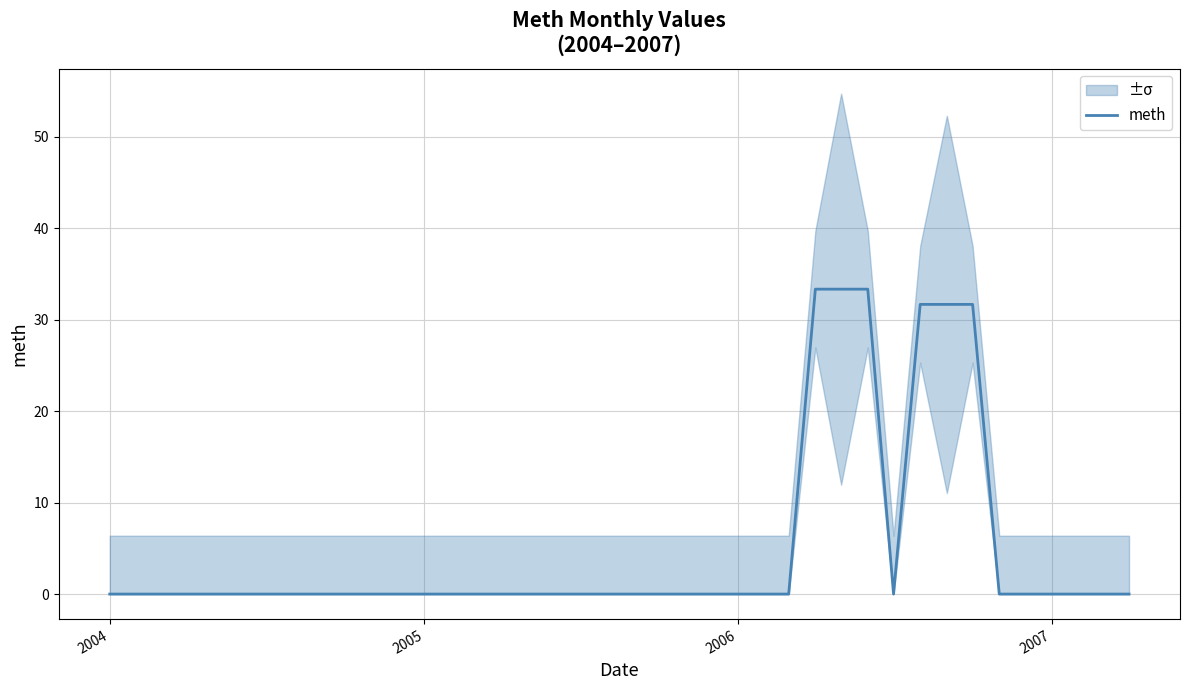

How many categories are shown in the chart?

40